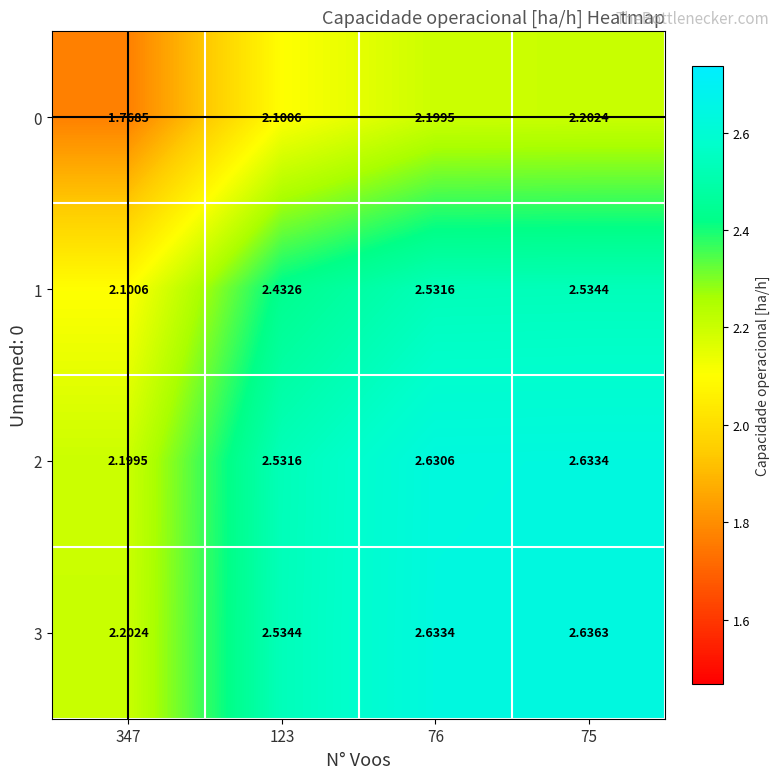

How many data points does each series have?

4